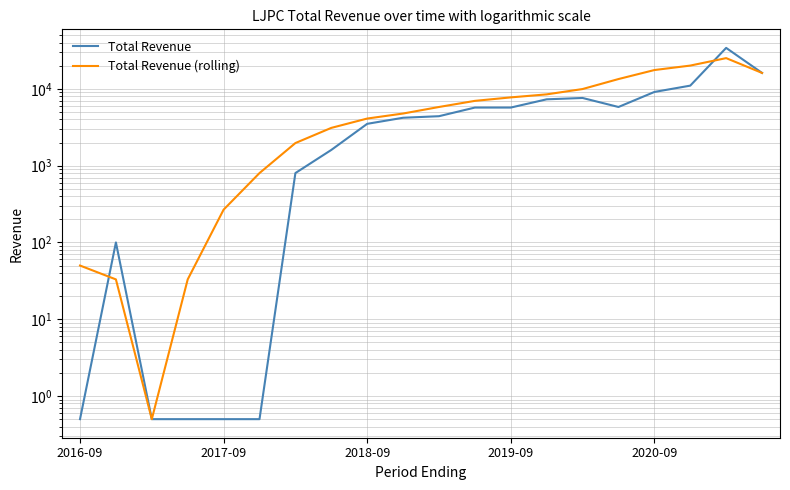

Which category has the highest value across all series?

18